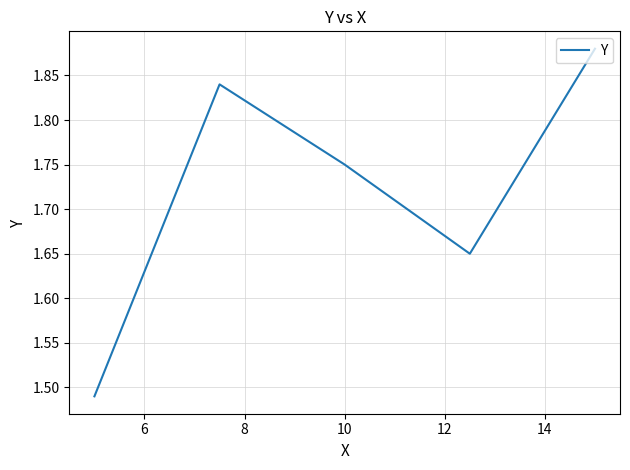

How many values are between 1 and 2?

5